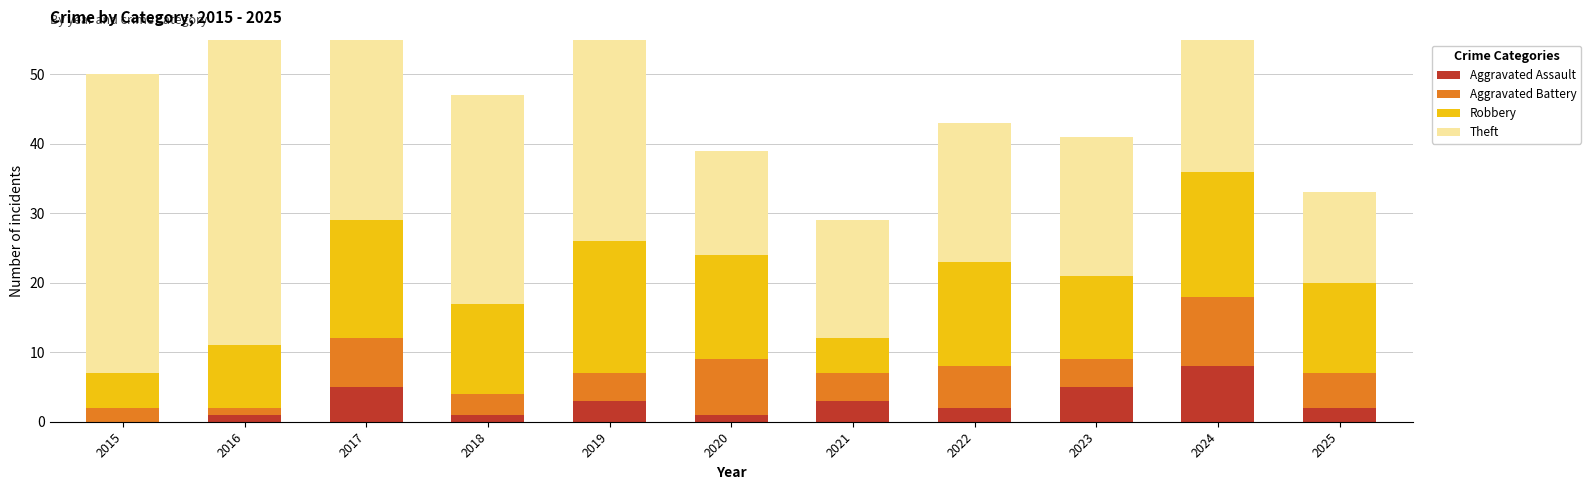

What is the difference between the highest and lowest values at 2017?

27